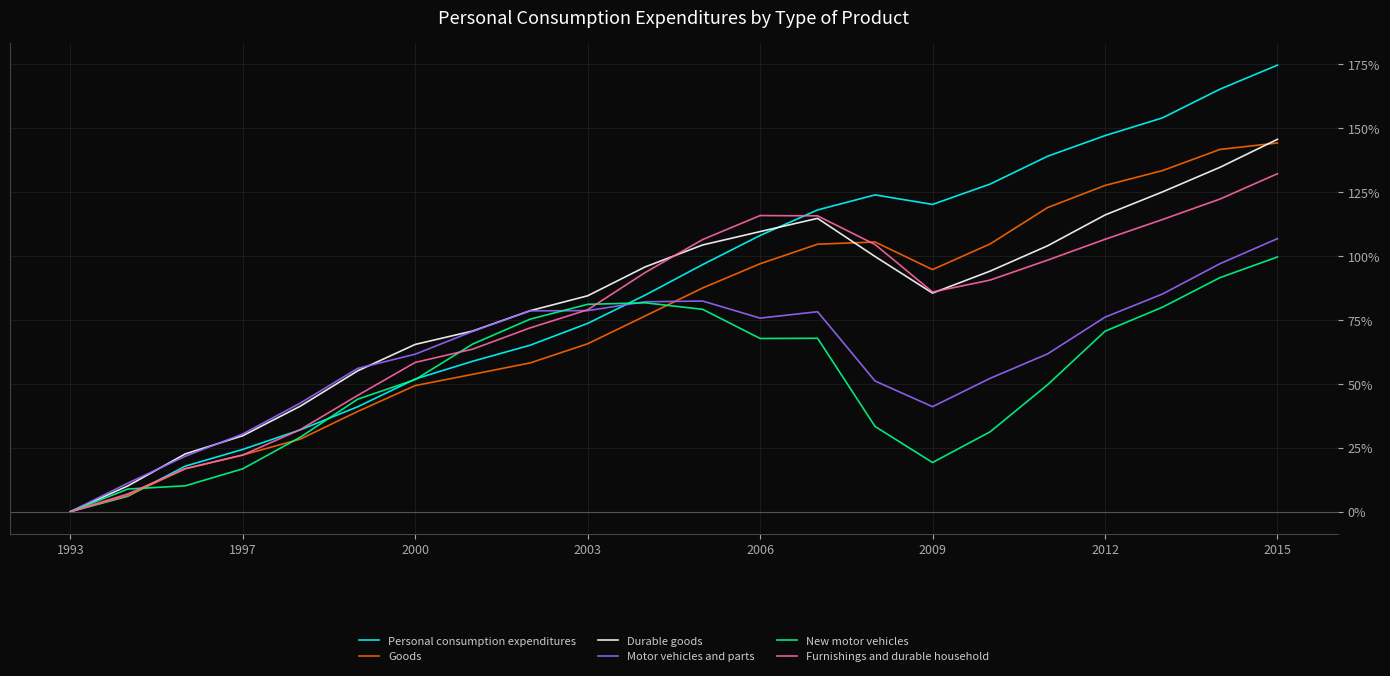

What is the highest value of the Personal consumption expenditures series?

174.7